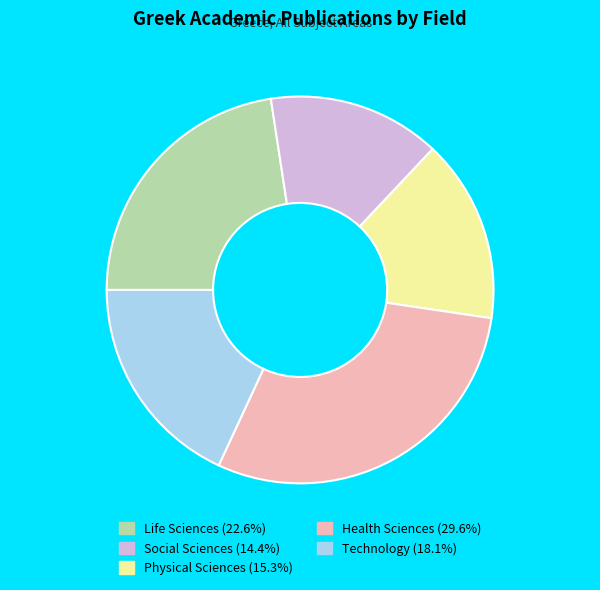

Is there a majority slice in this chart?

No